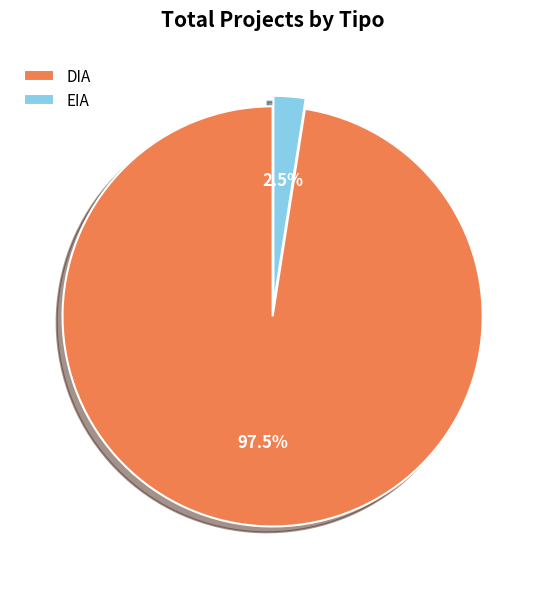

Which category has the biggest portion of the pie?

DIA